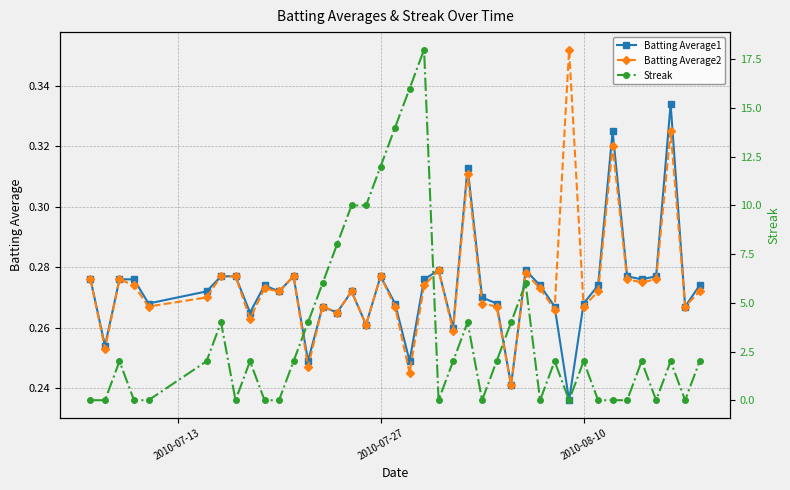

Count the Batting Average2 values in the range 0 to 1.

40